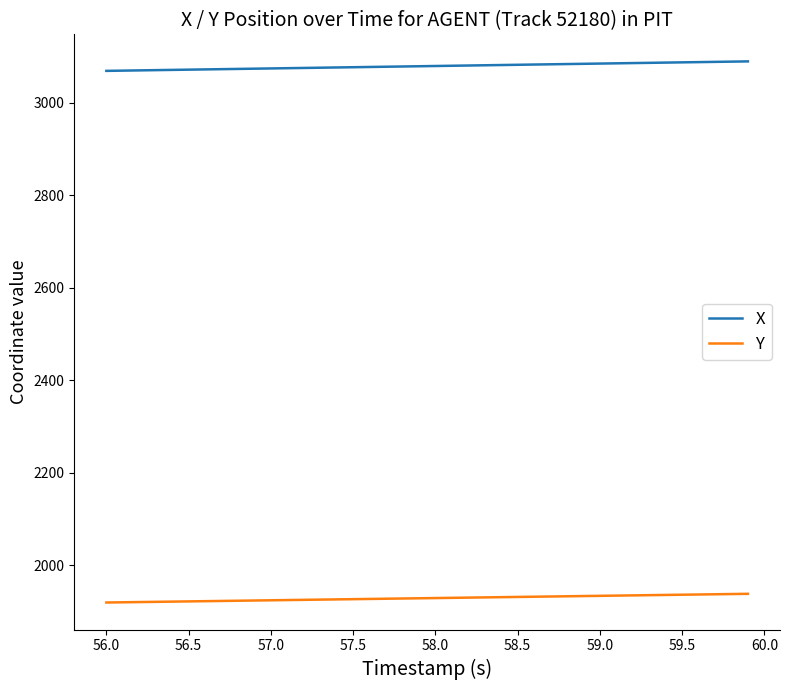

List the series in order of their peak value, highest first.

X, Y